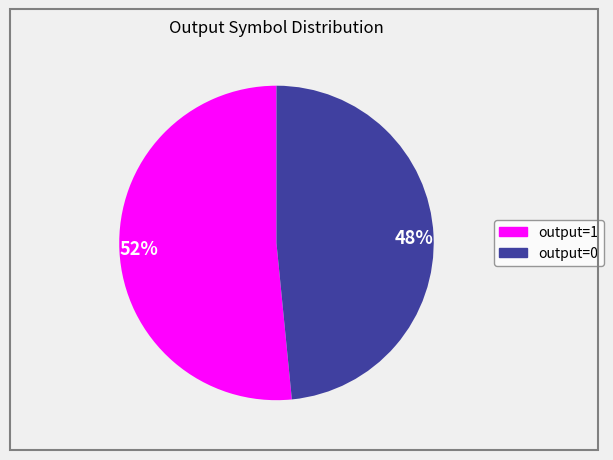

Is there a majority slice in this chart?

Yes